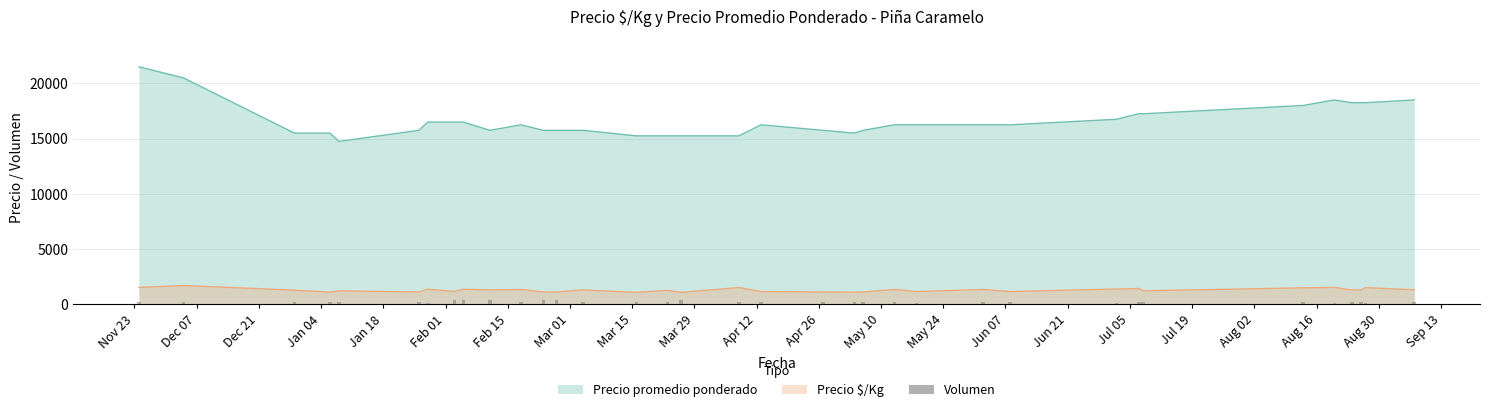

True or false: Precio promedio ponderado and Precio $/Kg cross at least once.

False